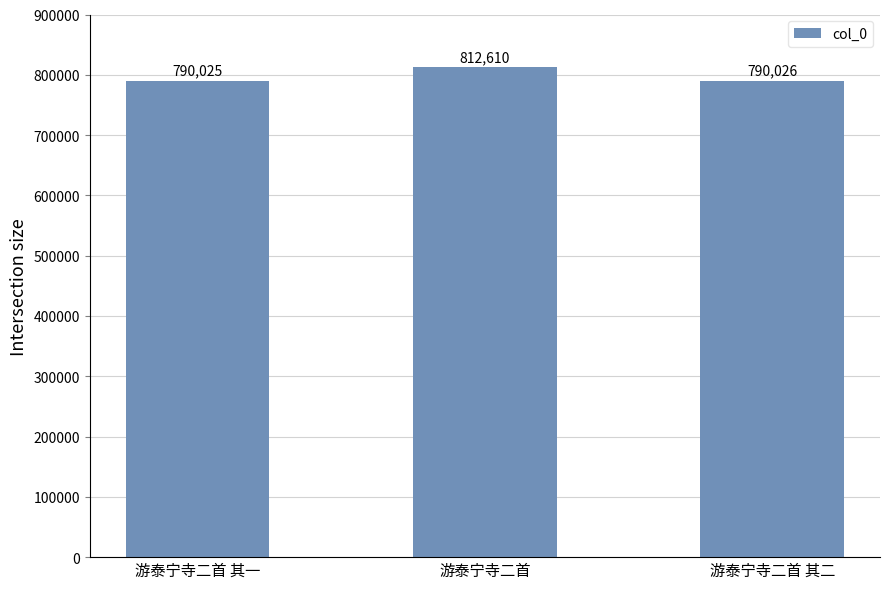

List the labels in order of value, largest first.

游泰宁寺二首, 游泰宁寺二首 其二, 游泰宁寺二首 其一